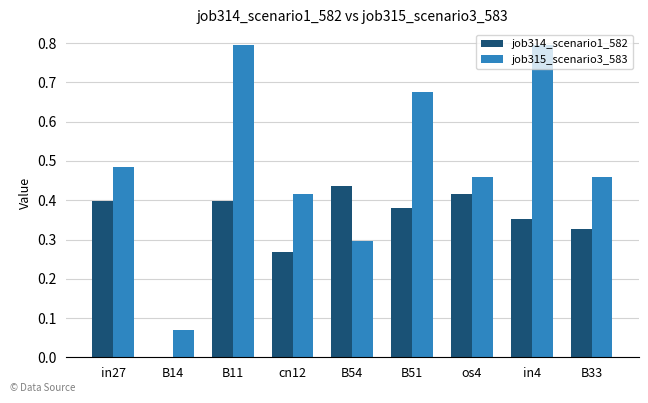

Which series changed the most between B11 and B51?

job315_scenario3_583